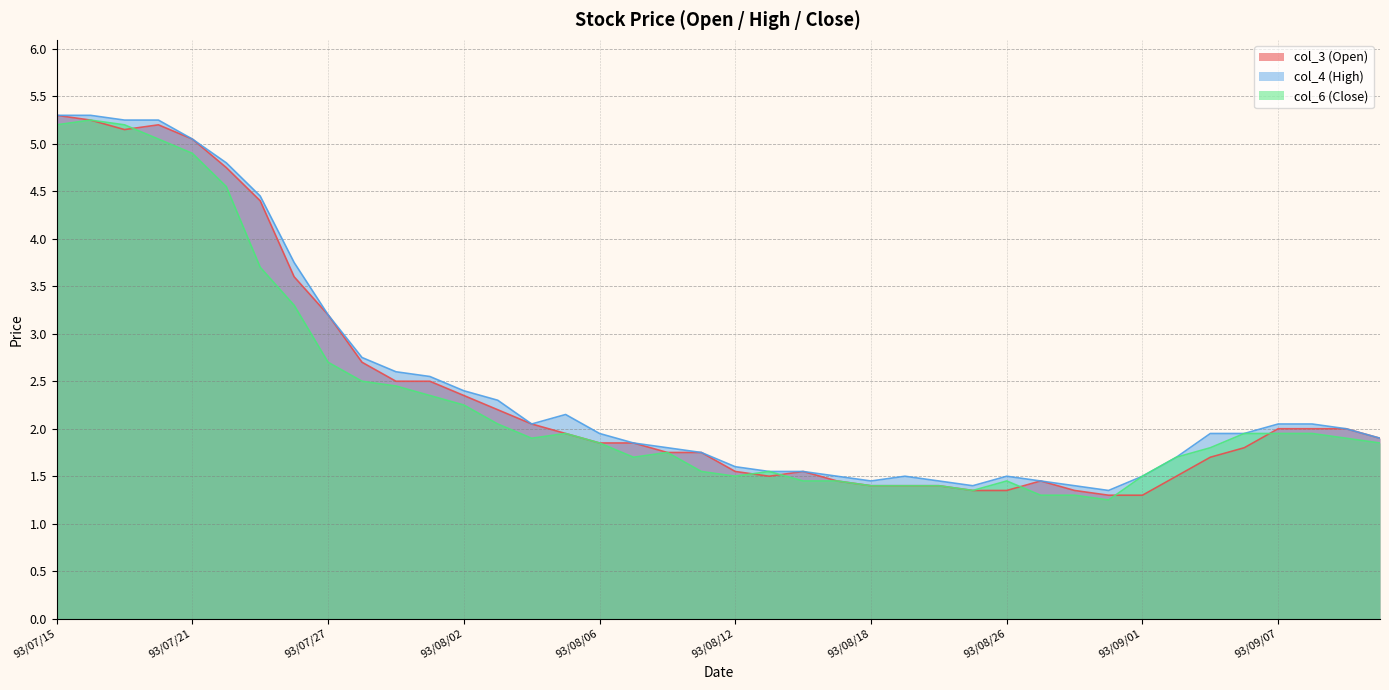

What is the maximum value for col_3 (Open)?

5.3